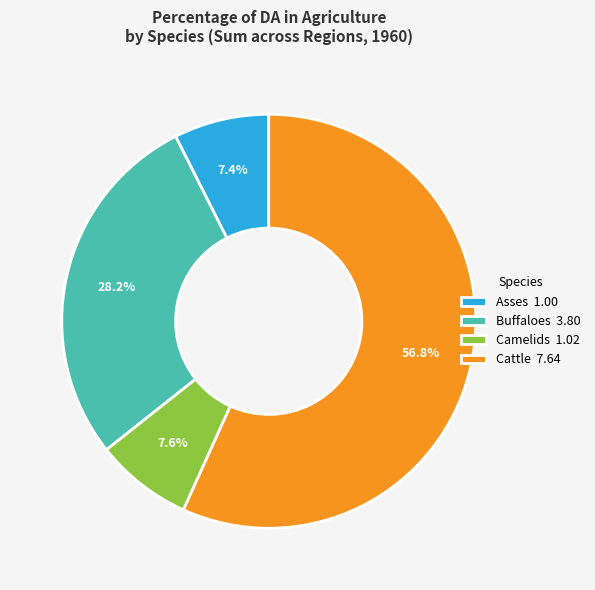

What is the largest slice in the pie chart?

Cattle 7.64